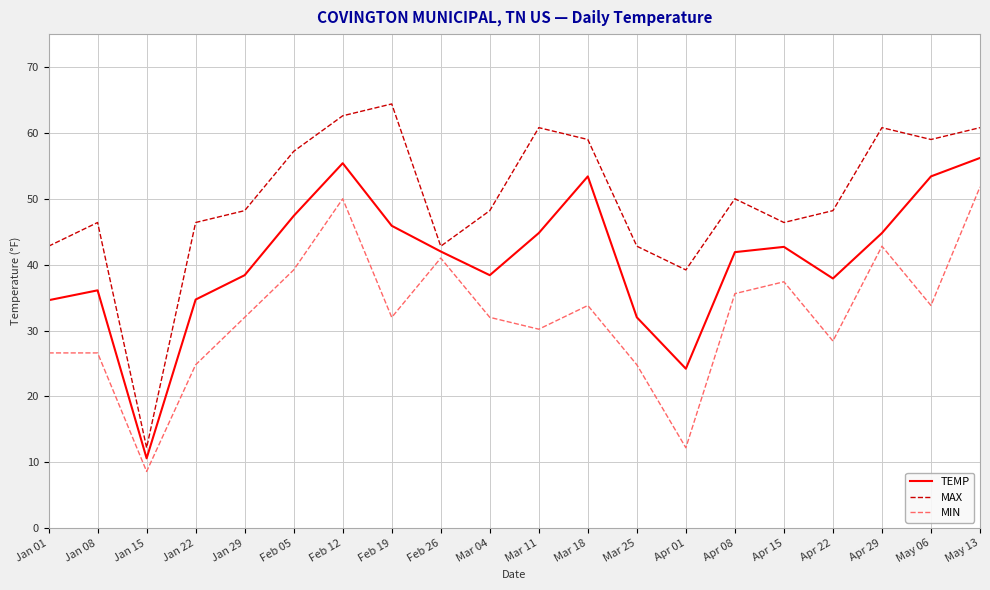

What is the average value of the MIN series?

32.2